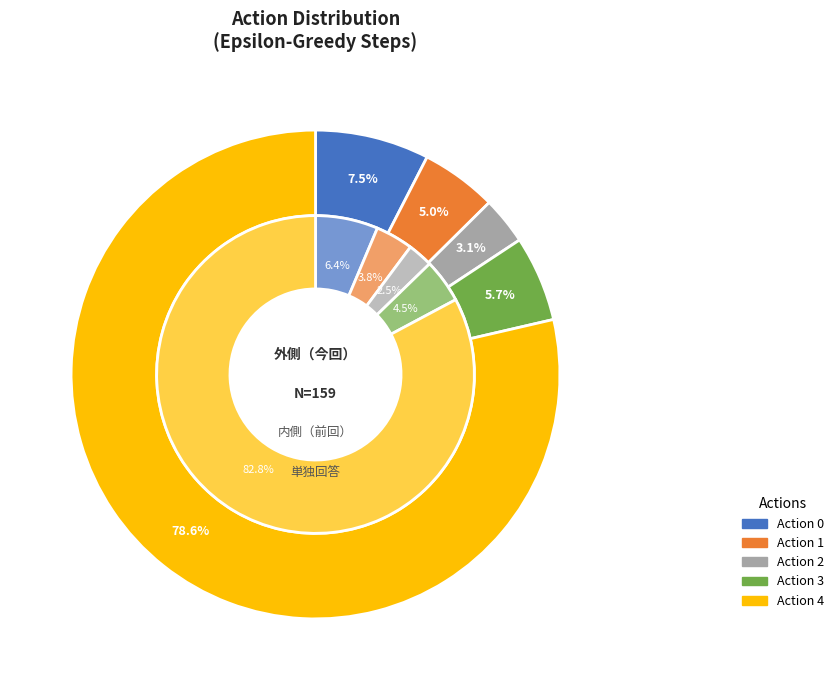

To the nearest percent, what percentage of the pie is 2?

3%